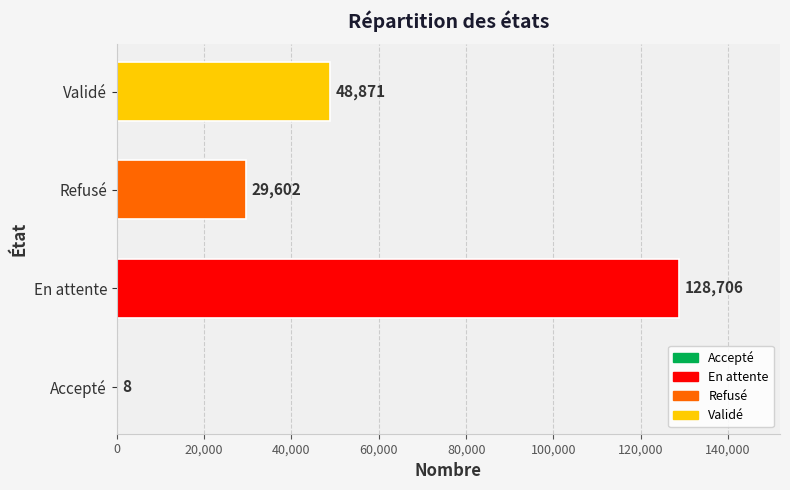

Reading bottom to top, list all the values displayed in this chart.

Accepté=8	En attente=128706	Refusé=29602	Validé=48871